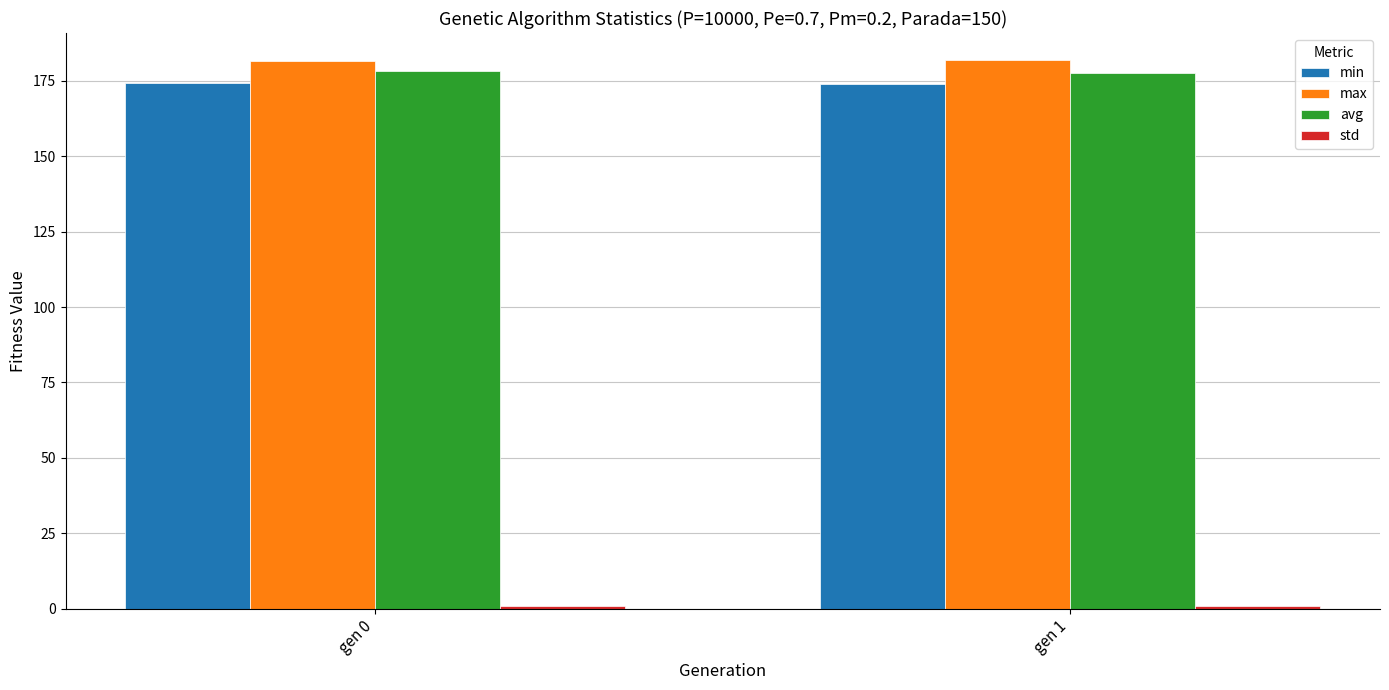

True or false: min has a value of 173.8 at gen 1.

True